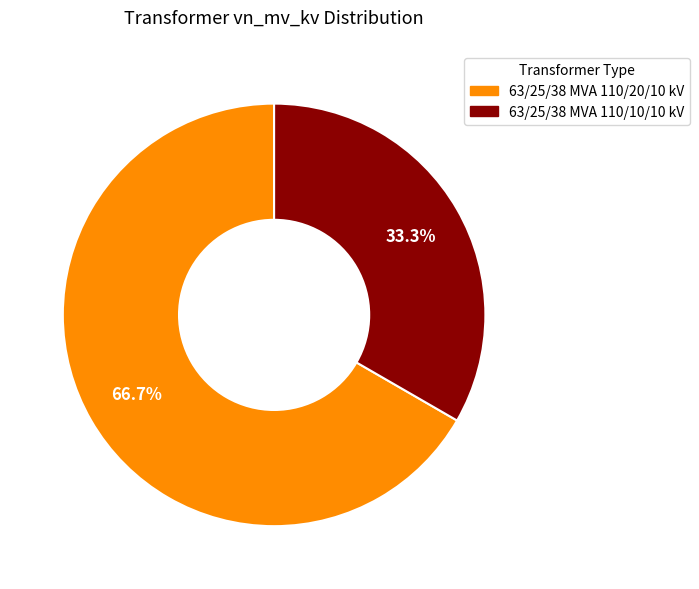

What is the ratio of the value at 63/25/38 MVA 110/10/10 kV to the value at 63/25/38 MVA 110/20/10 kV?

0.5